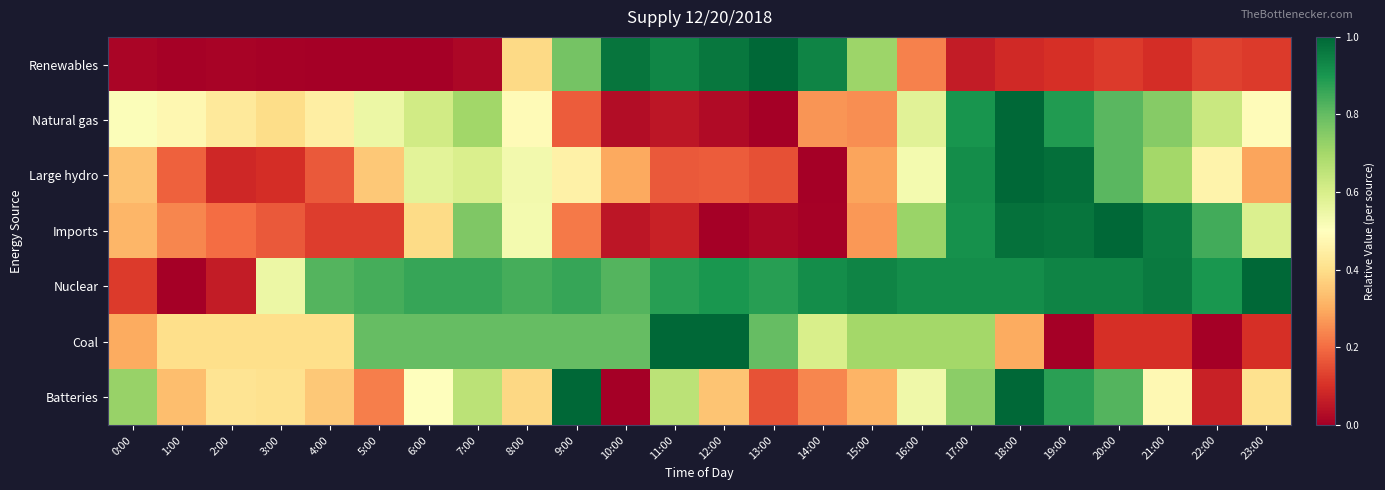

How many data points does each series have?

24